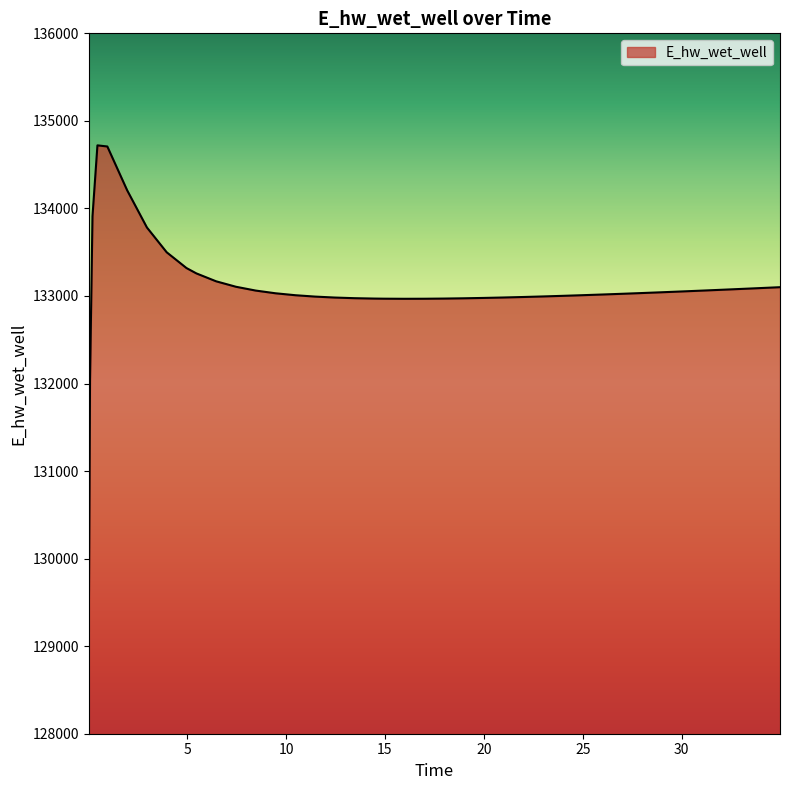

What is the sum of all values?

5323212.2